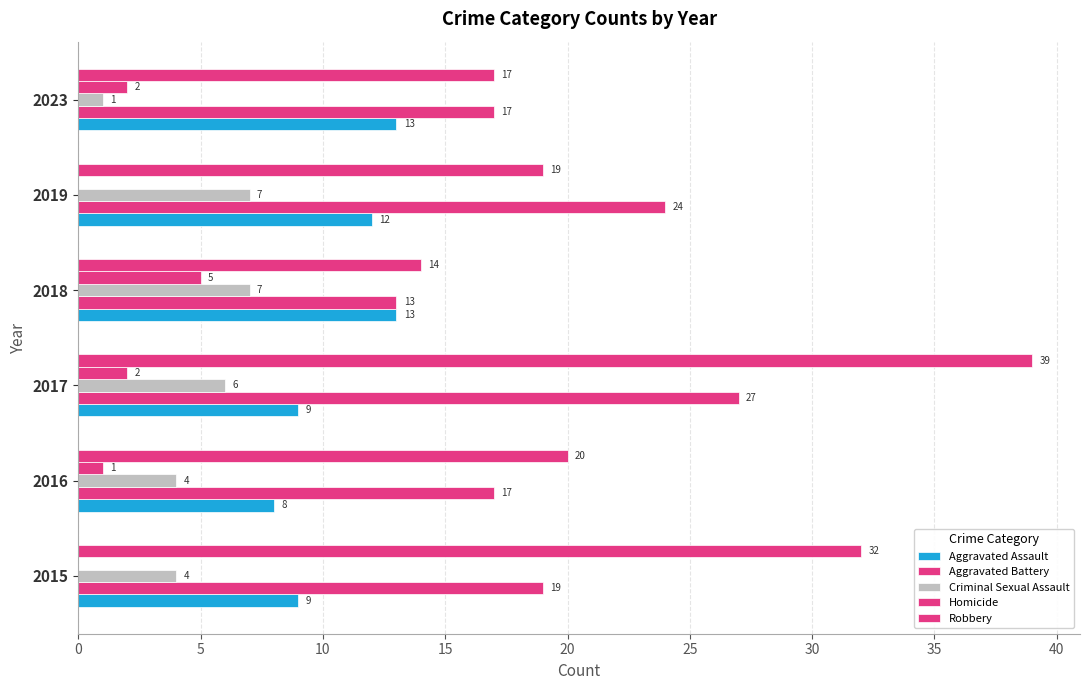

Which series has the largest total across all categories?

Robbery